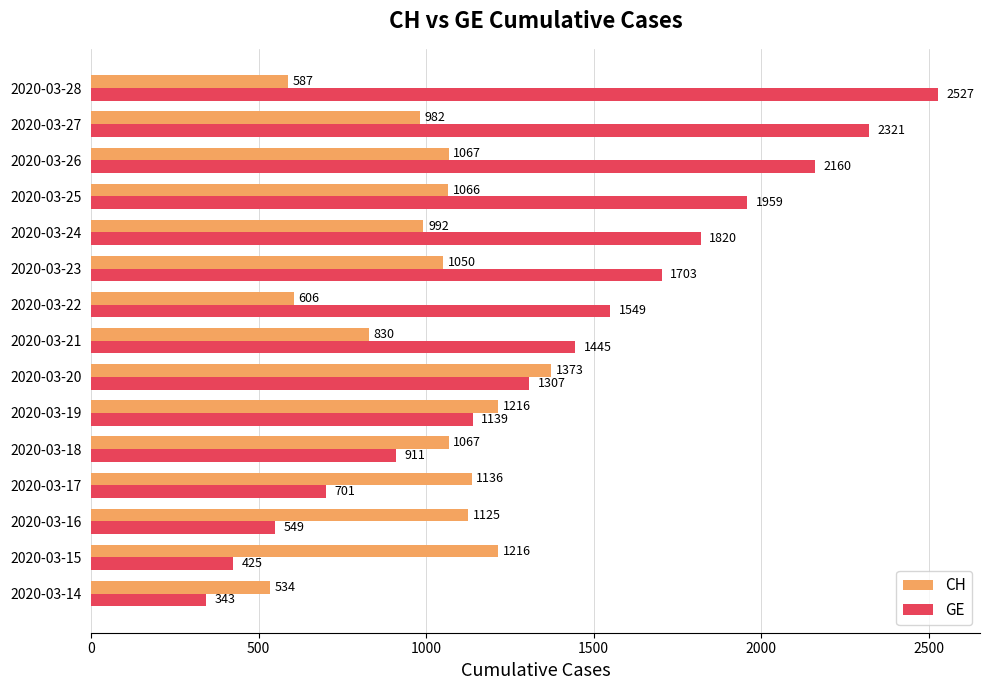

Which series has the largest total across all categories?

GE